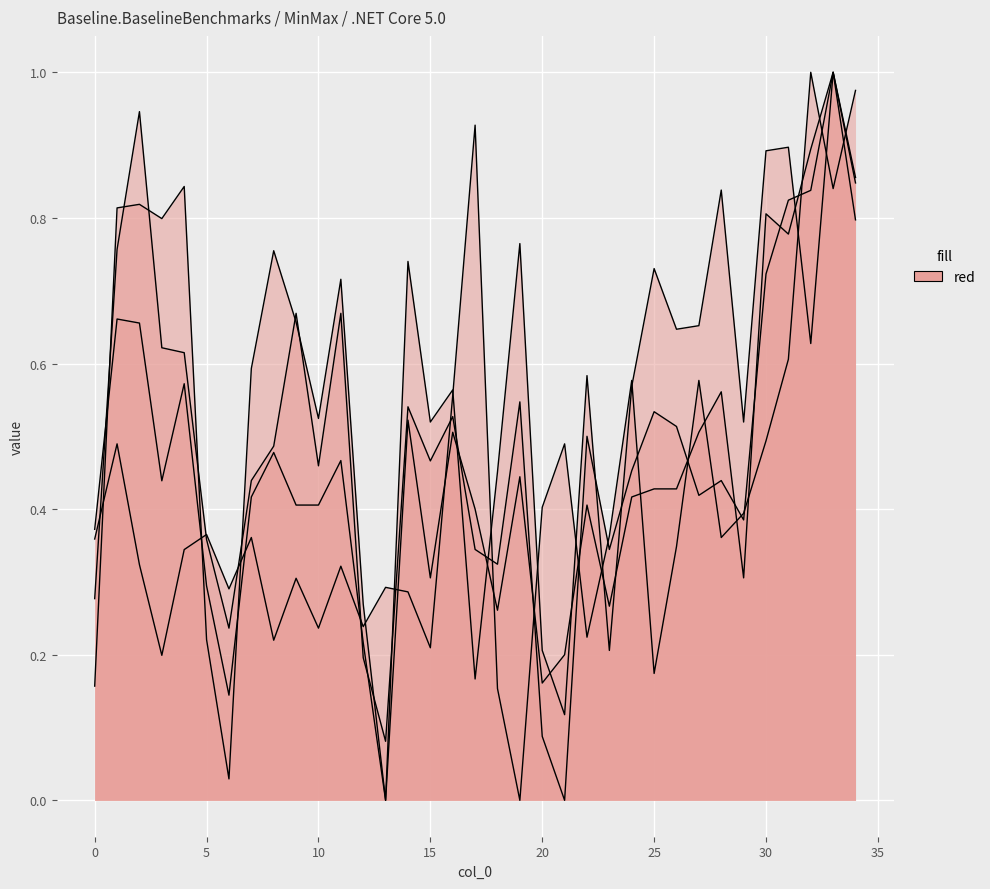

The value of B3 at 12 is 0.3. True or false?

True